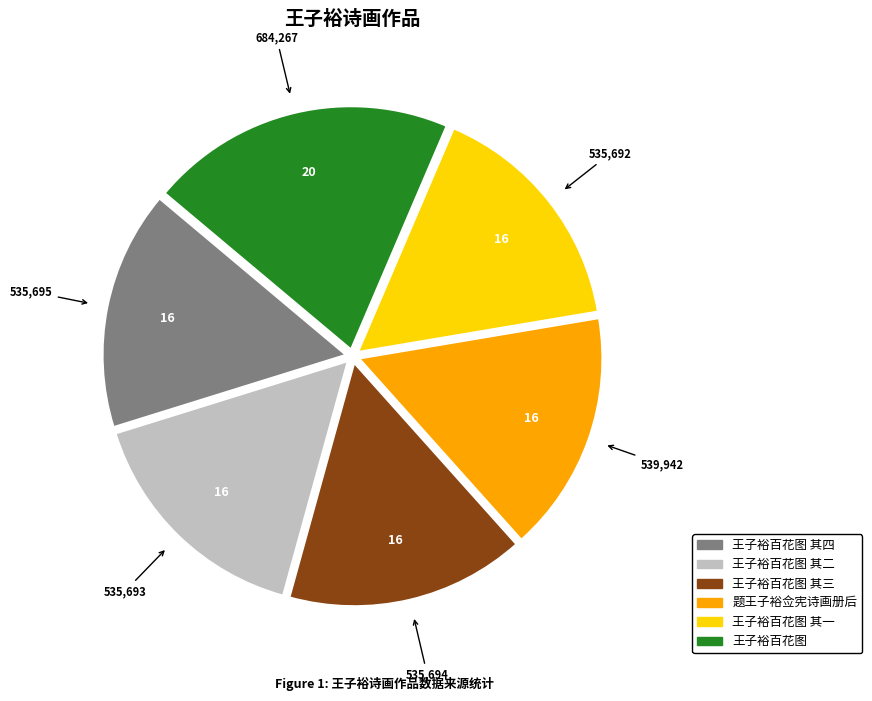

Does any single category account for the majority?

No